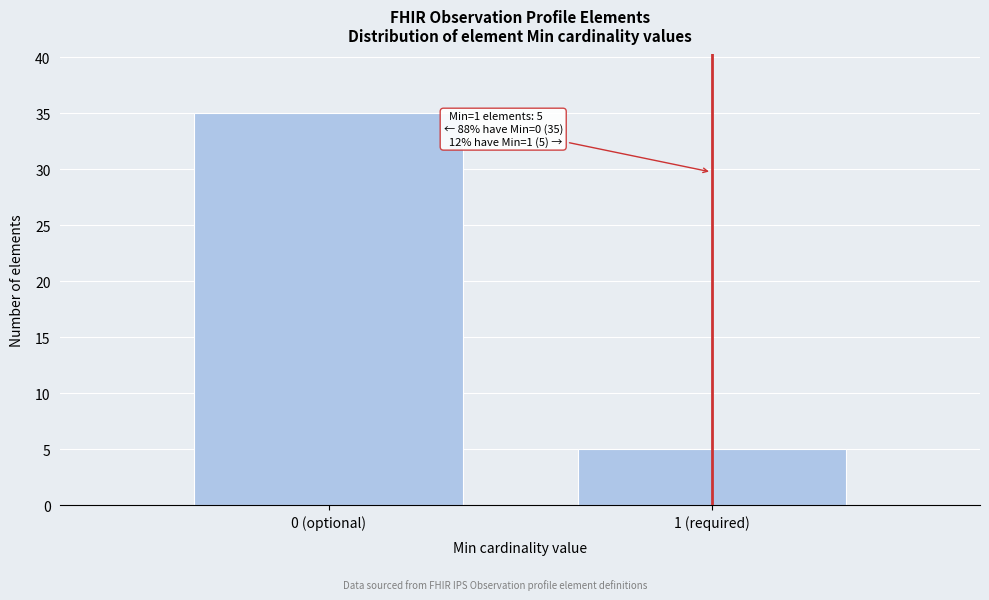

Reading left to right, extract all data points from this chart.

35	5